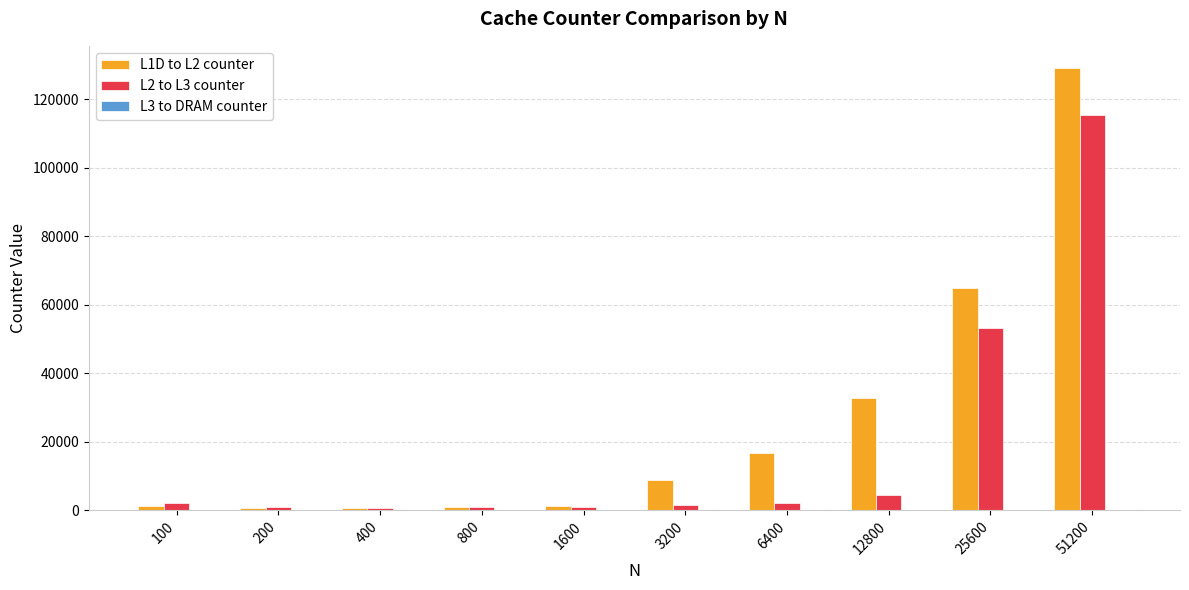

At which label does L2 to L3 counter reach its peak?

51200